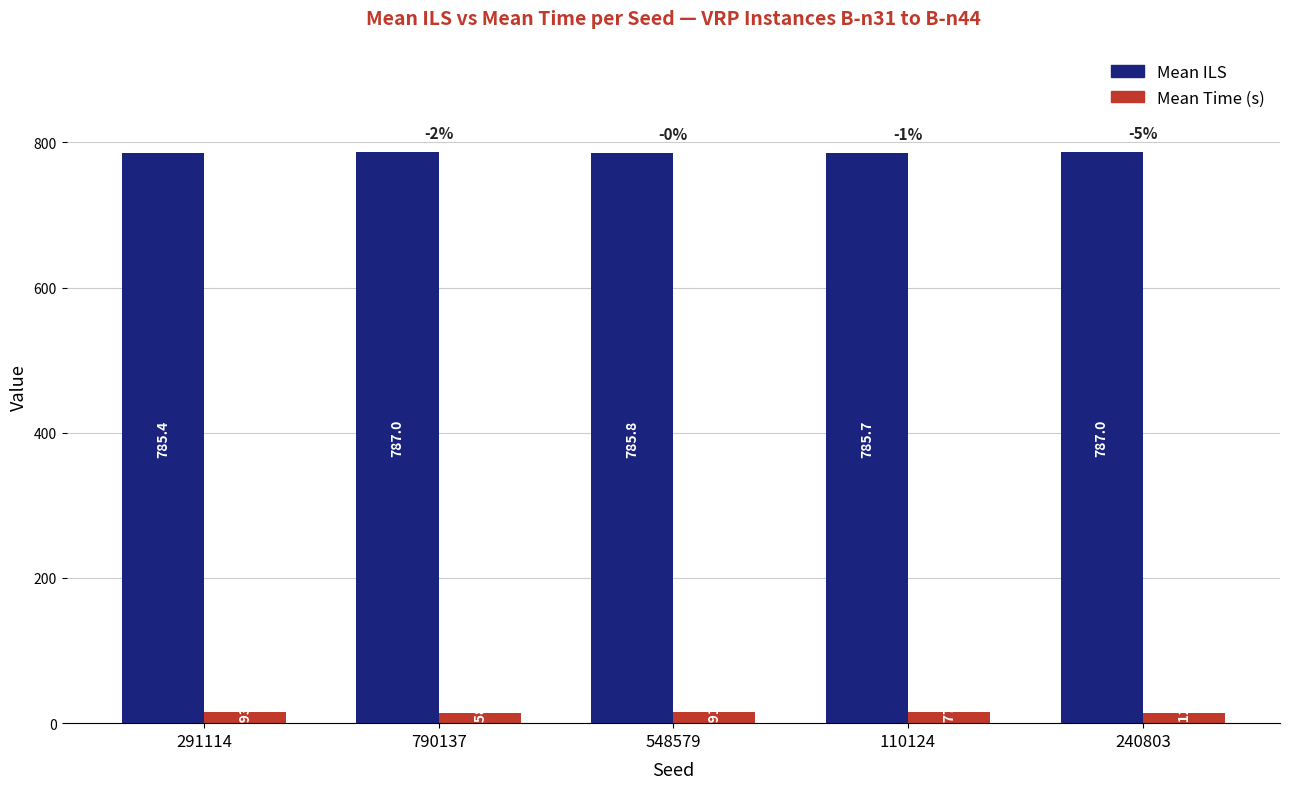

Reading left to right, transcribe all the data shown in this chart.

Mean ILS: 291114=785.4	790137=787.0	548579=785.8	110124=785.7	240803=787.0
Mean Time (s): 291114=14.9	790137=14.6	548579=14.9	110124=14.8	240803=14.1